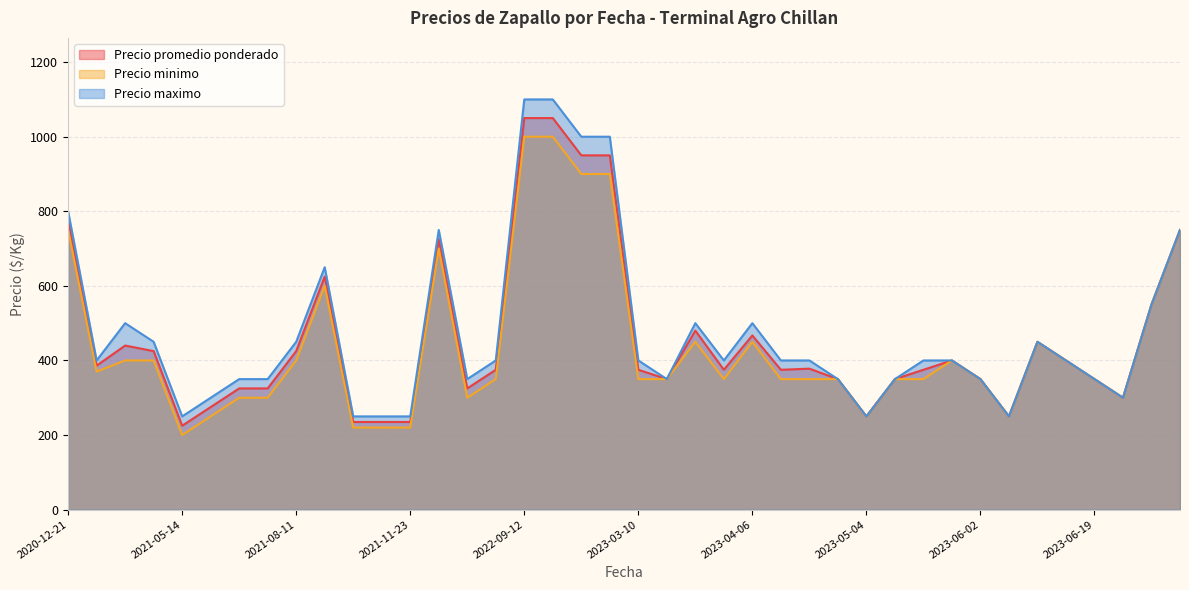

The value of Precio promedio ponderado at 2022-09-12 is 517. True or false?

False